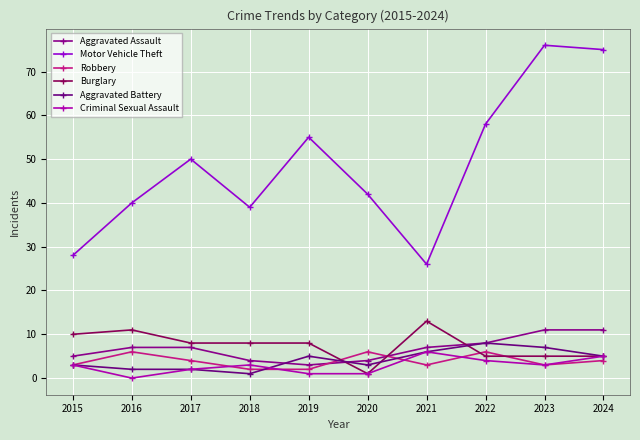

True or false: Burglary has more than 0 points higher than both neighbors.

True